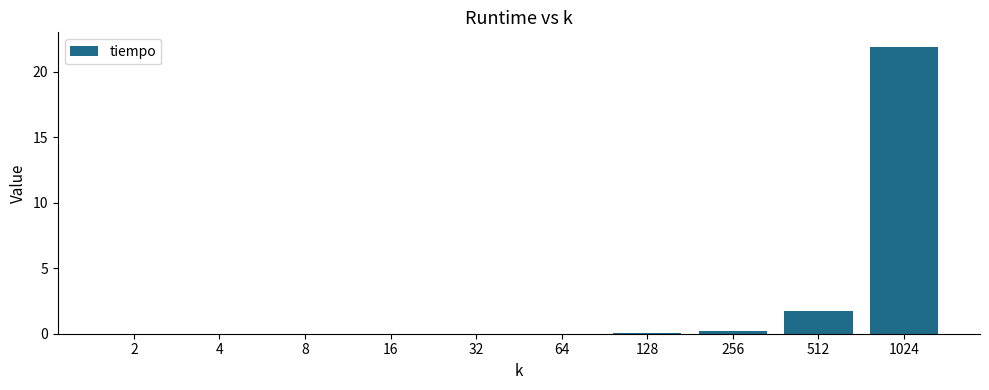

What is the sum of all values?

23.8